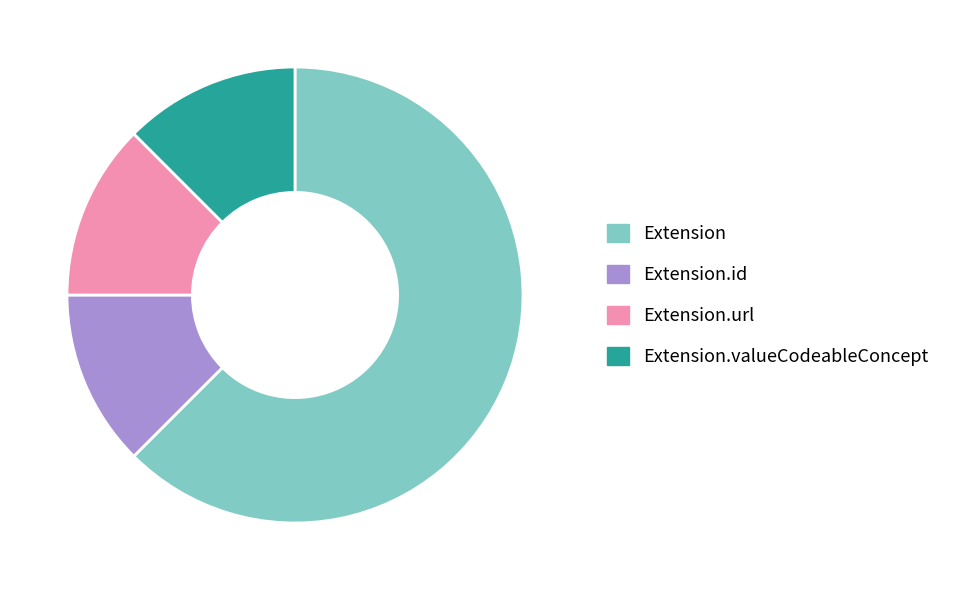

Count the number of slices in the pie.

4